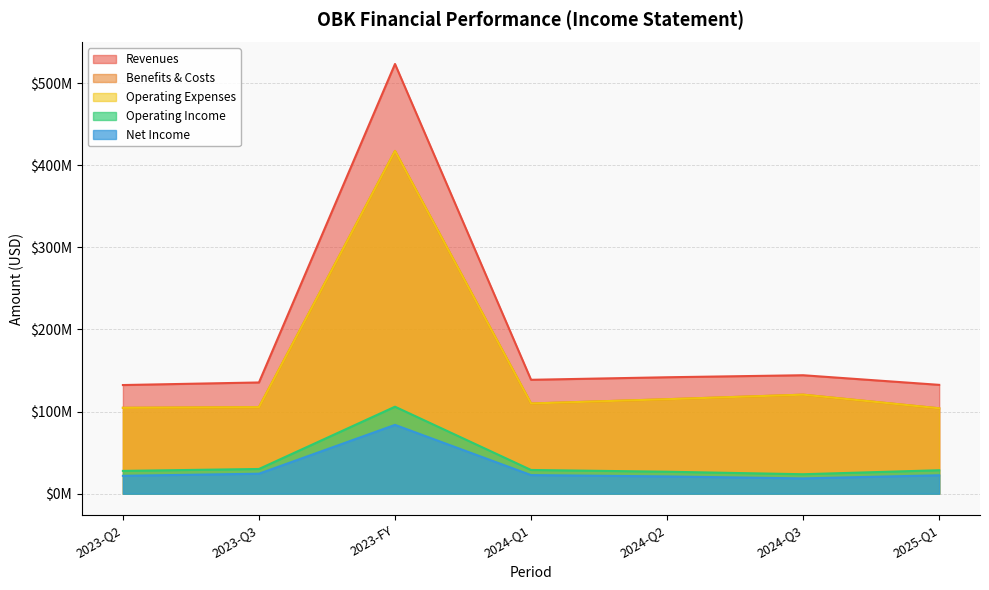

At which label is operating_income_loss closest to 64796000?

2023-Q3